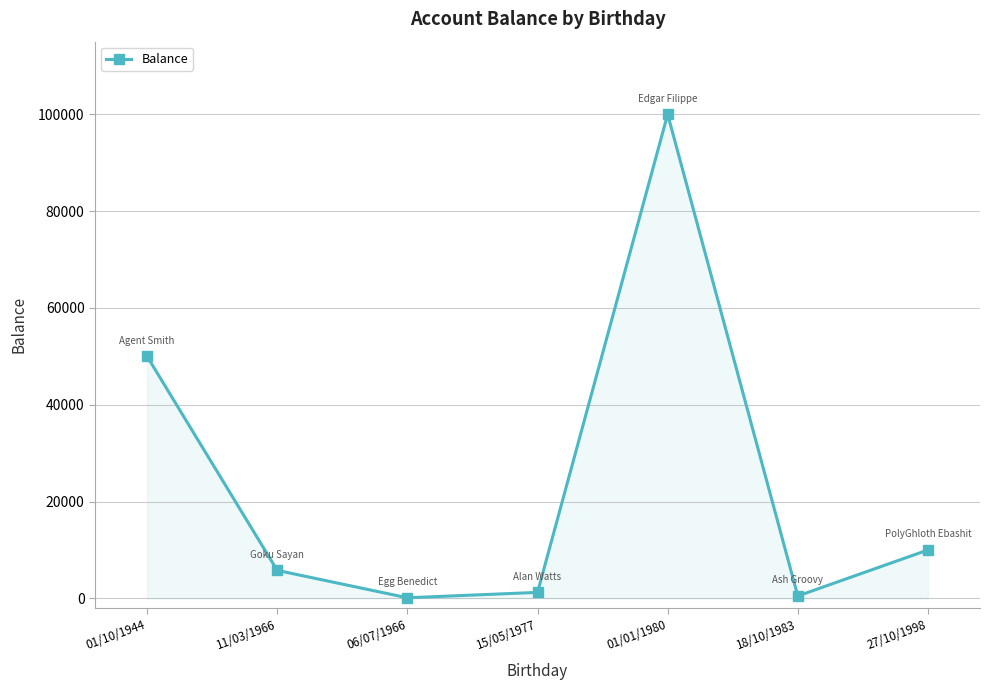

How many points are lower than both their immediate neighbors (excluding endpoints)?

2